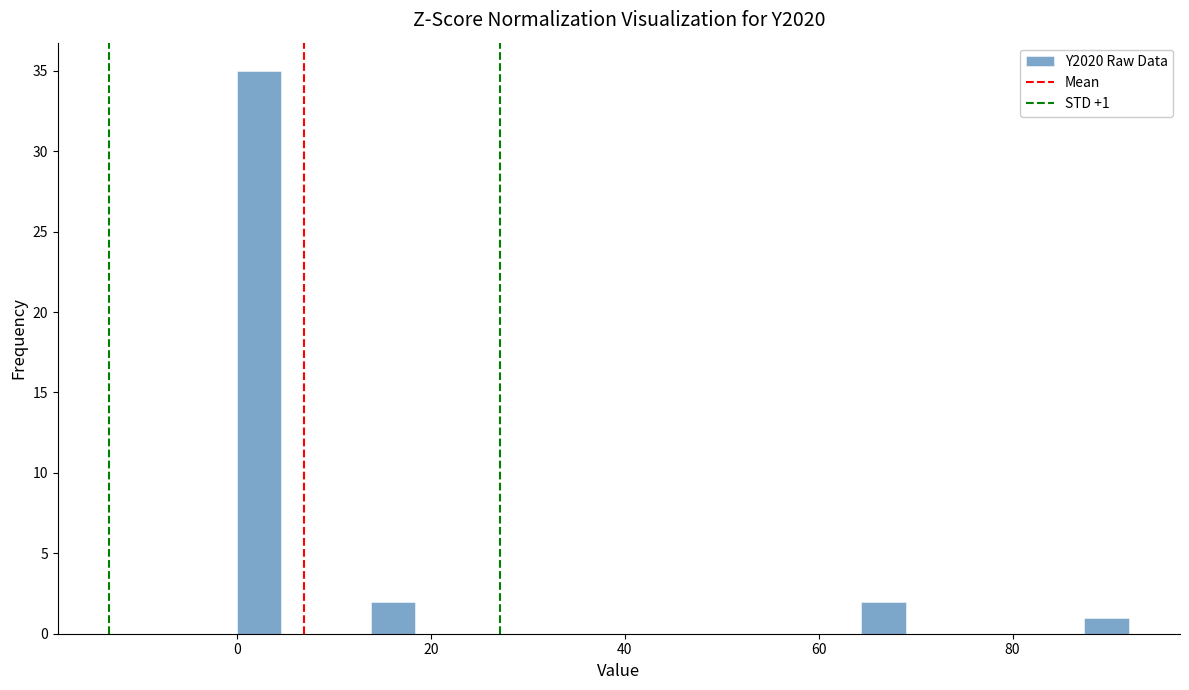

Read against the x-axis, roughly where is the centre of the tallest bar?

2